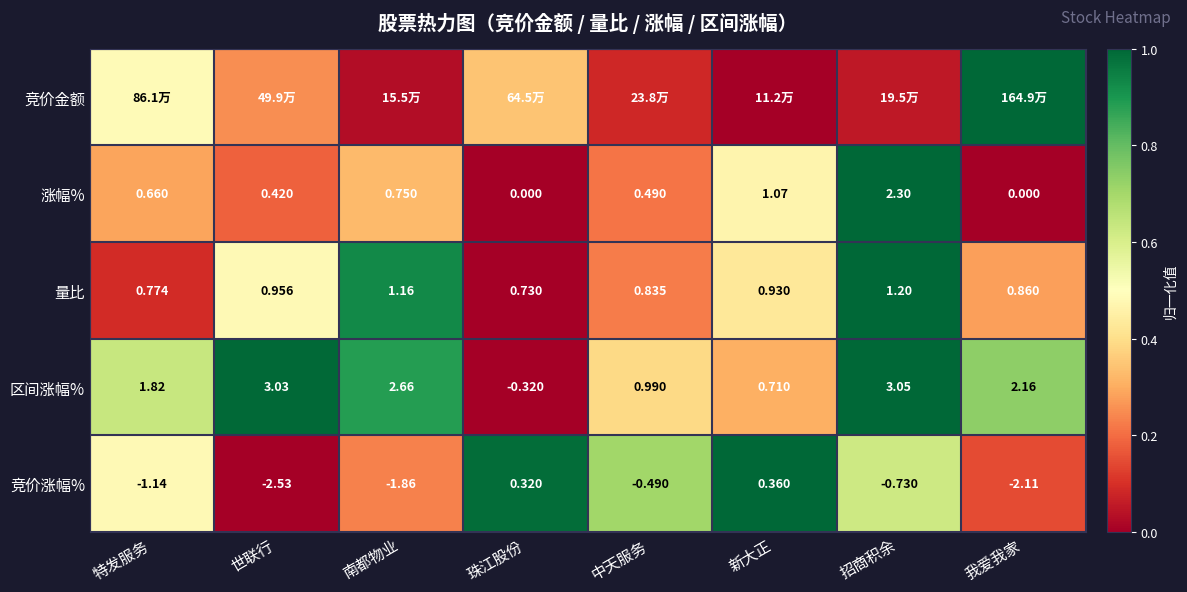

At which label is 竞价涨幅% closest to -1?

特发服务